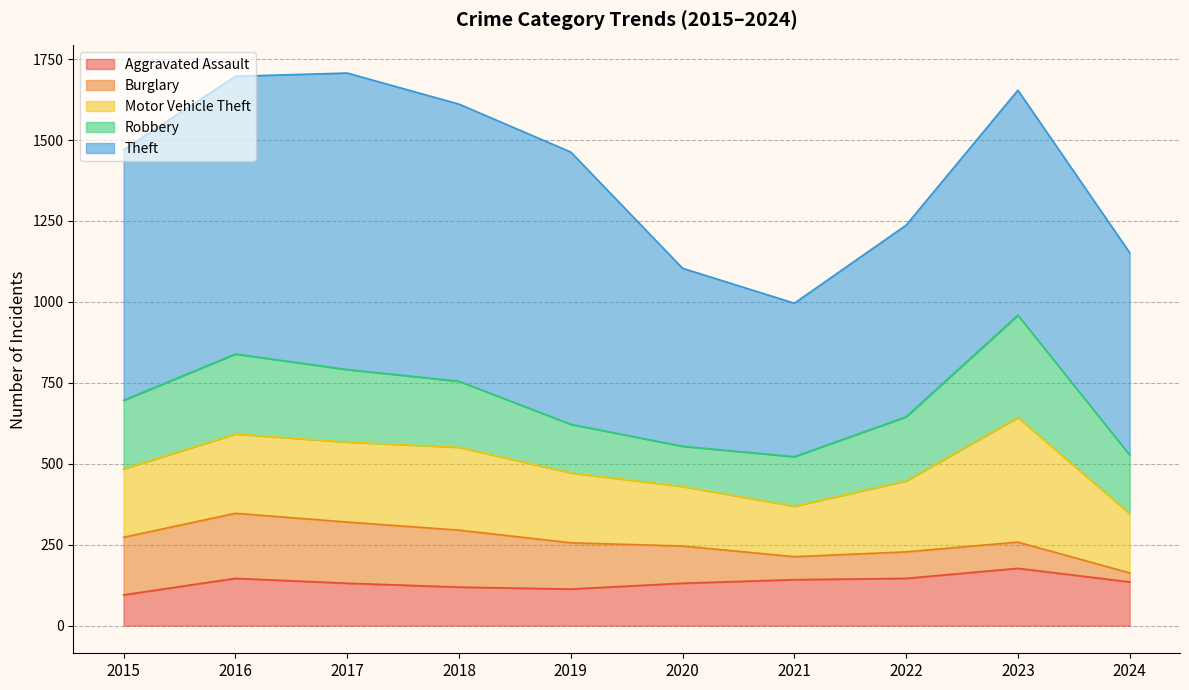

At which category does Theft reach its first local peak?

2017